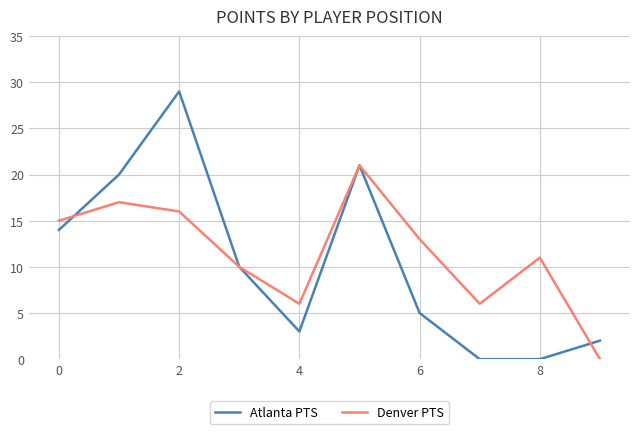

Which series has the largest range (max minus min)?

Atlanta PTS